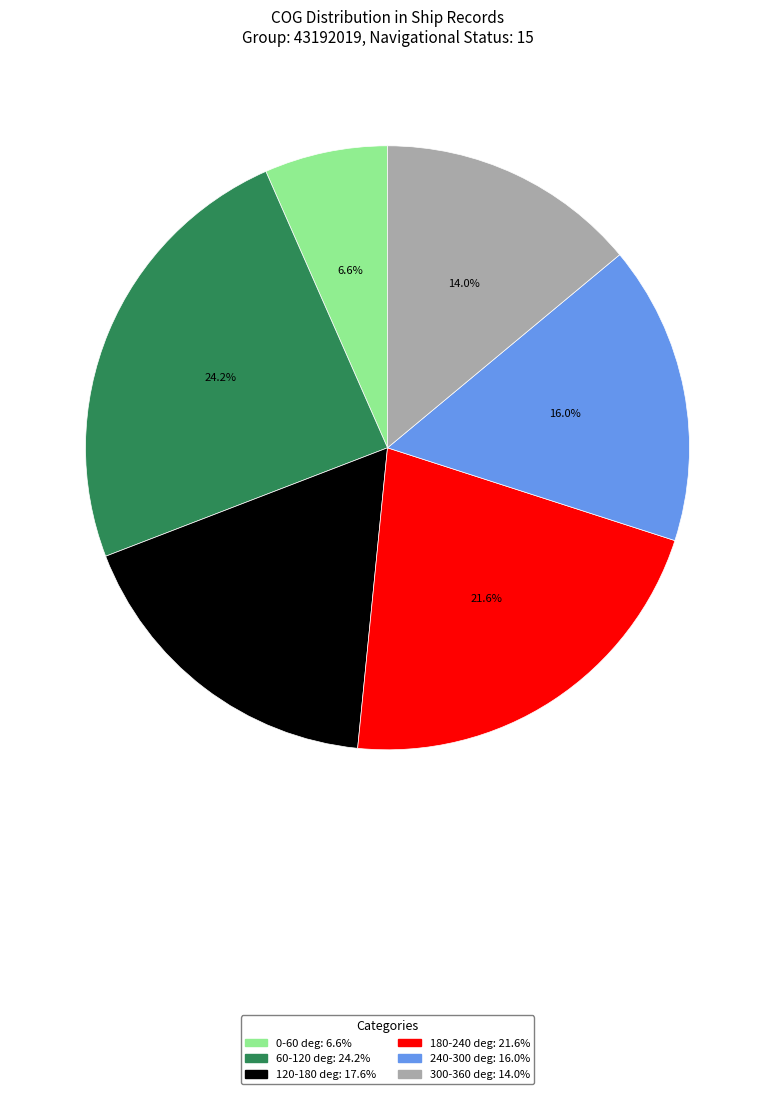

Is there a majority slice in this chart?

No